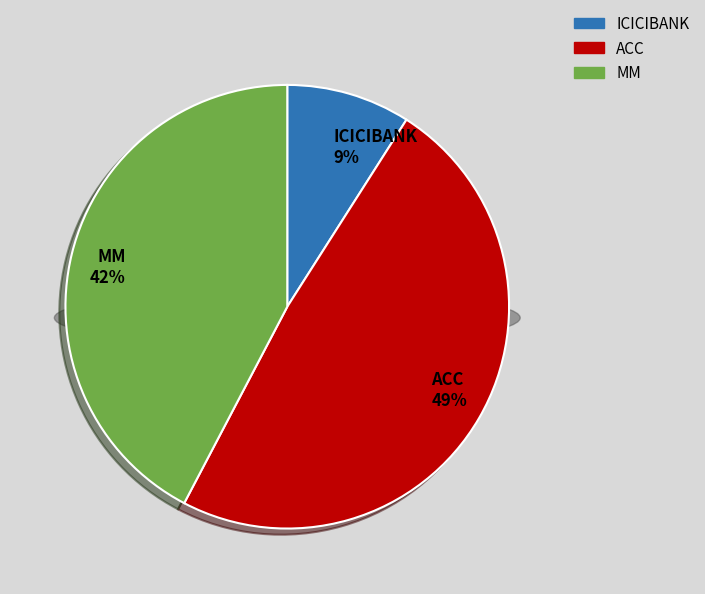

Combined, do MM and ACC account for over 50%?

Yes